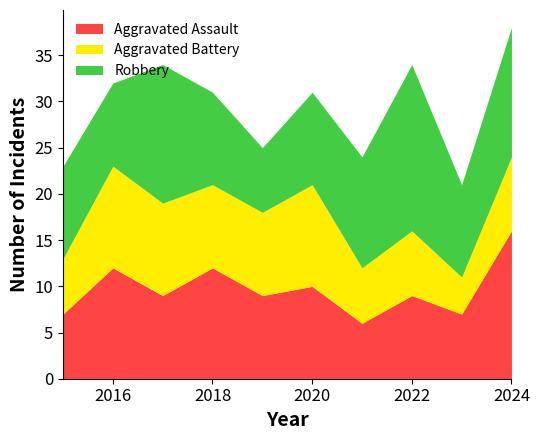

What are all the series names shown in the legend?

Aggravated Assault, Aggravated Battery, Robbery